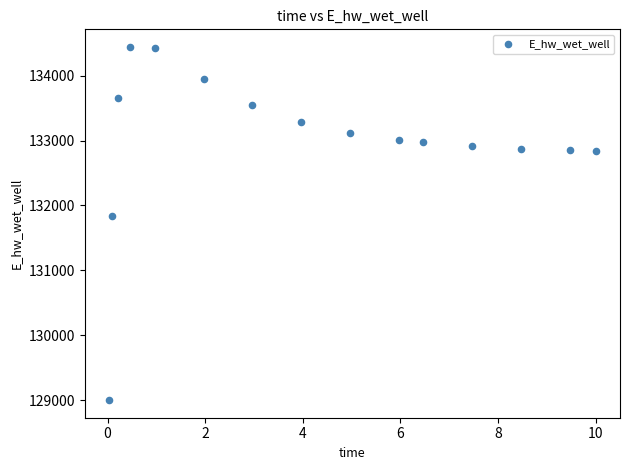

What Y value in the scatter plot is closest to 131721?

131839.2